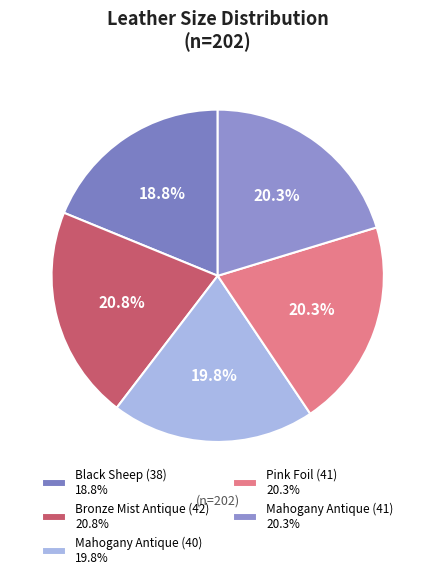

What is the ratio of the value at Black Sheep (38) to the value at Mahogany Antique (41)?

0.9